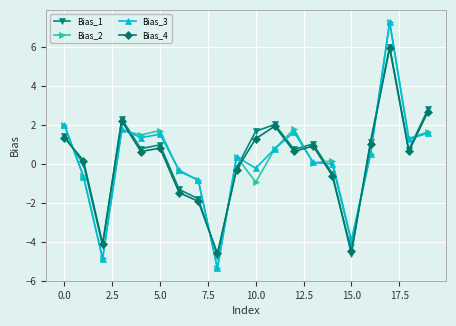

True or false: Bias_2 has more than 2 points higher than both neighbors.

True